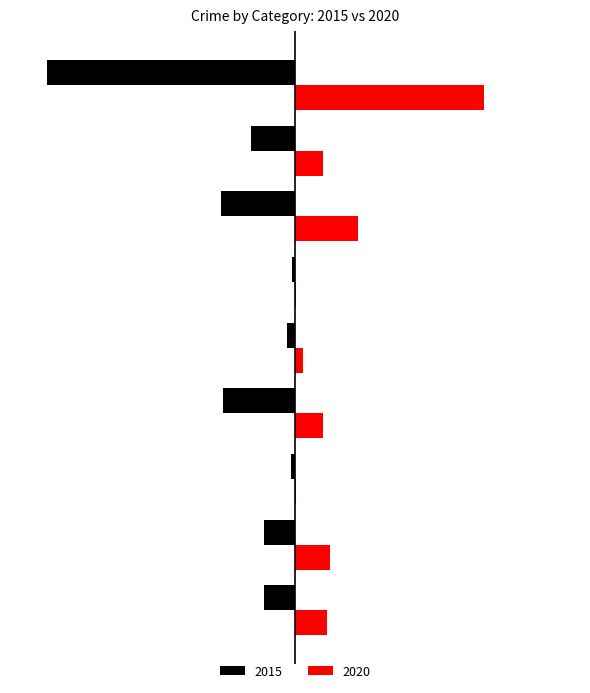

What are all the series names shown in the legend?

2015, 2020